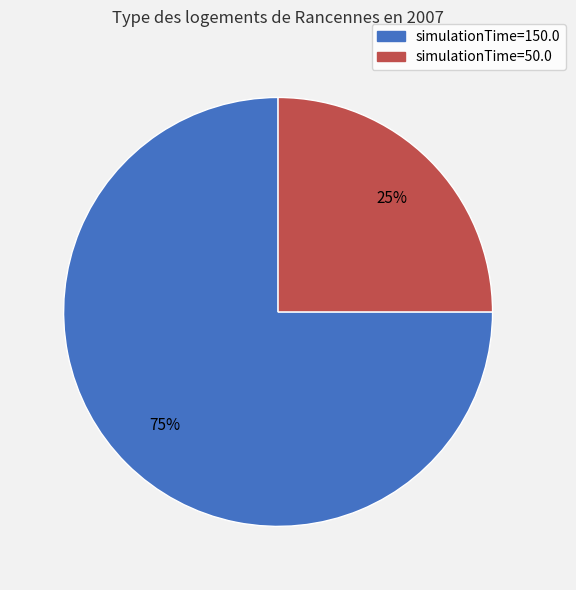

To the nearest percent, what is the average slice percentage?

50%